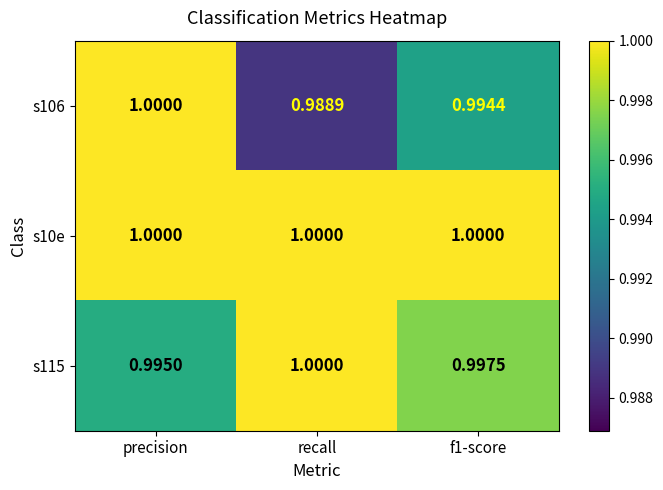

At which category is the sum across all series the highest?

precision